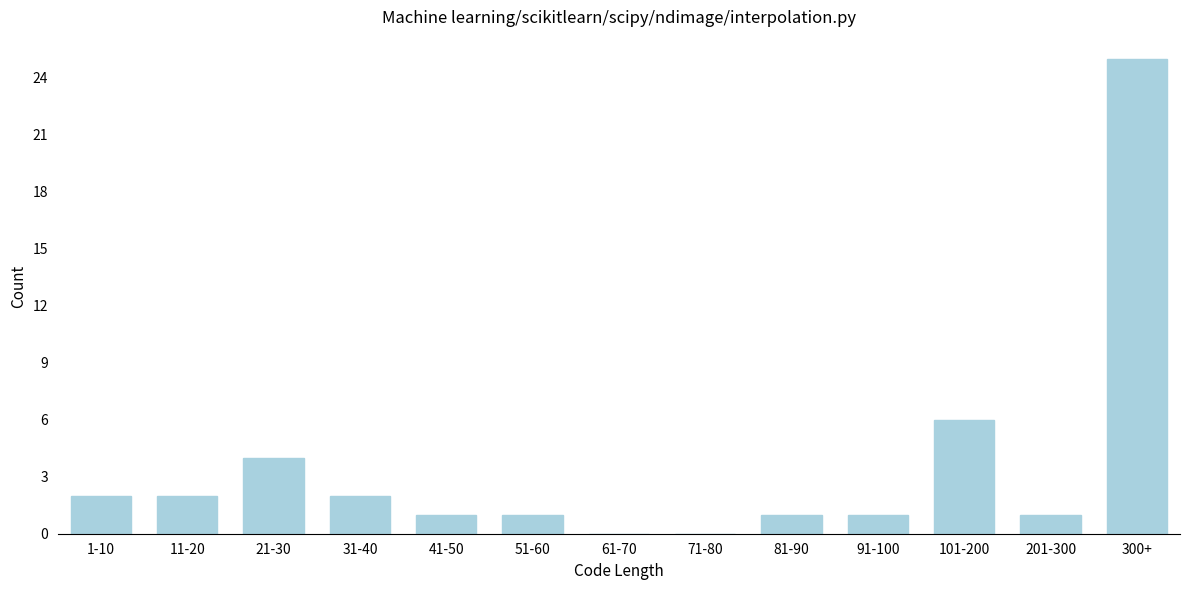

Reading right to left, extract all data points from this chart.

300+=25	201-300=1	101-200=6	91-100=1	81-90=1	71-80=0	61-70=0	51-60=1	41-50=1	31-40=2	21-30=4	11-20=2	1-10=2